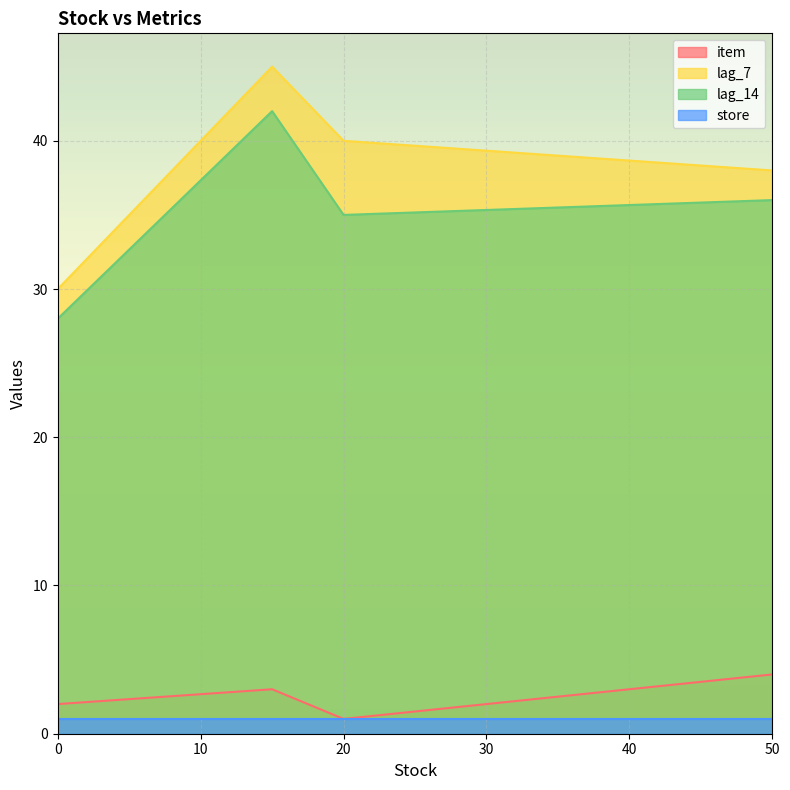

At which label does lag_7 reach its peak?

15